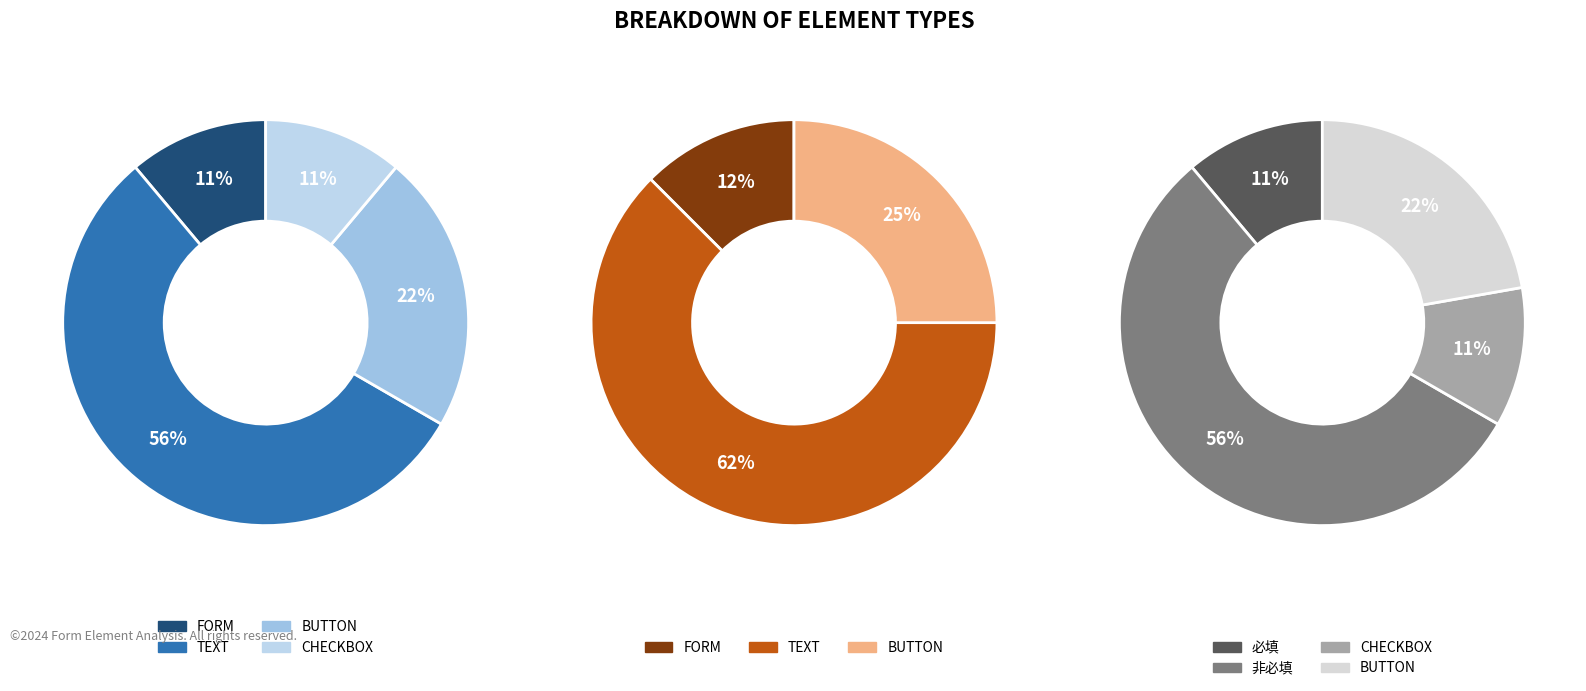

What is the smallest slice in the pie chart?

FORM